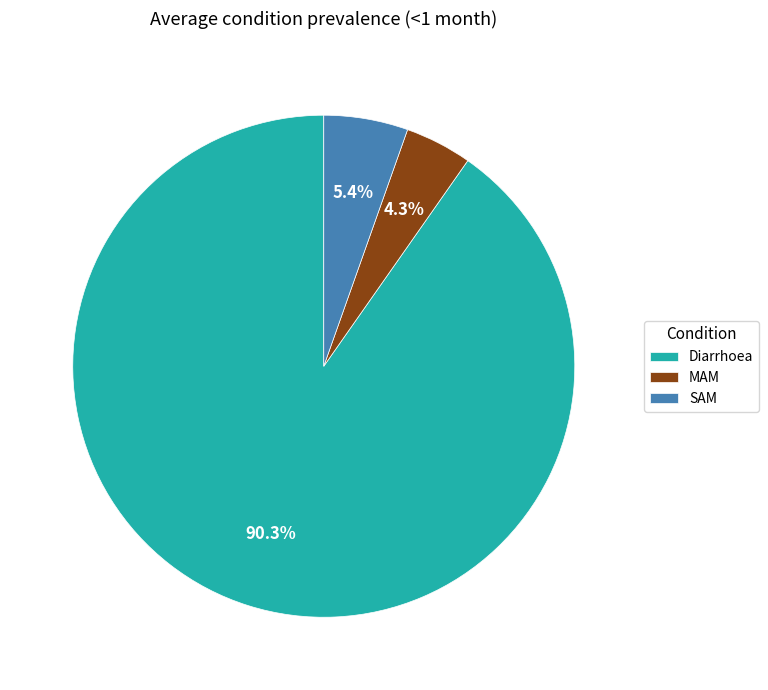

Which slice is the smallest?

MAM